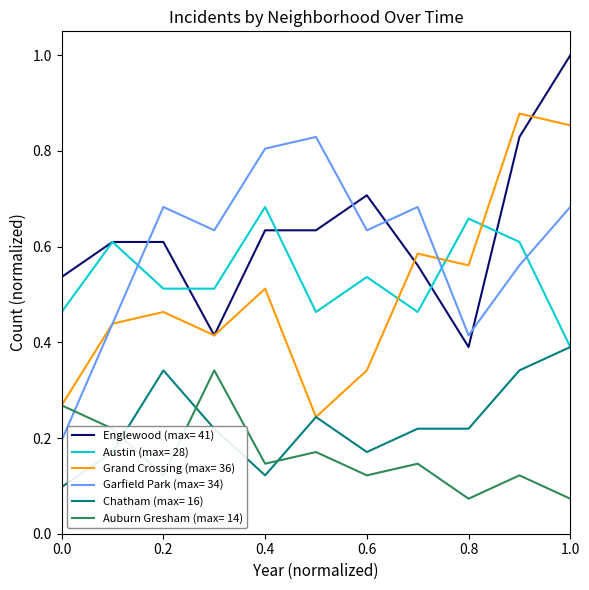

How many intersections are there between Garfield Park (max= 34) and Auburn Gresham (max= 14)?

1